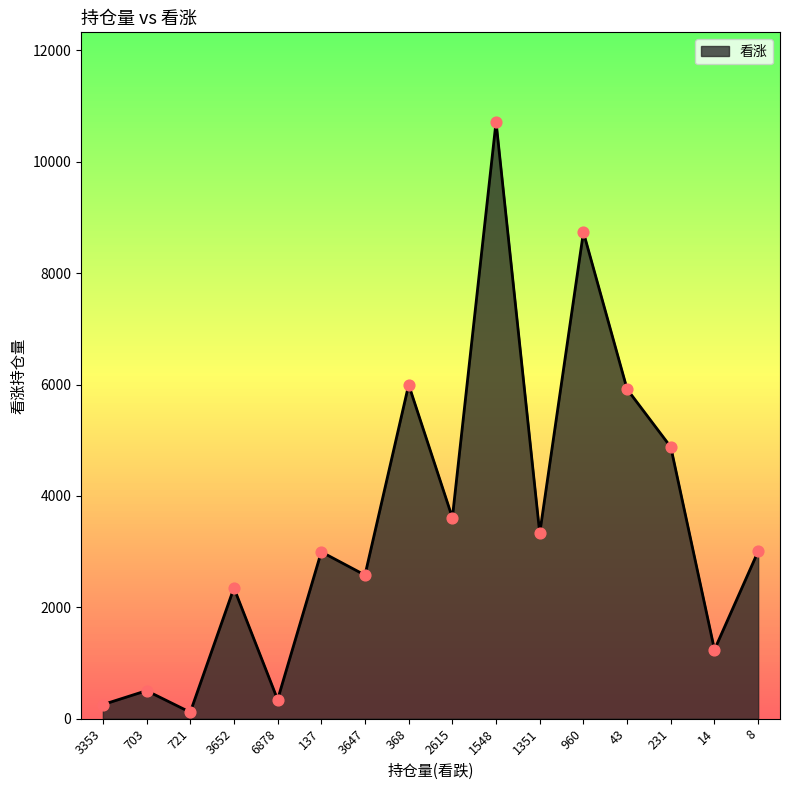

What is the ratio of the value at 231 to the value at 2615?

1.4